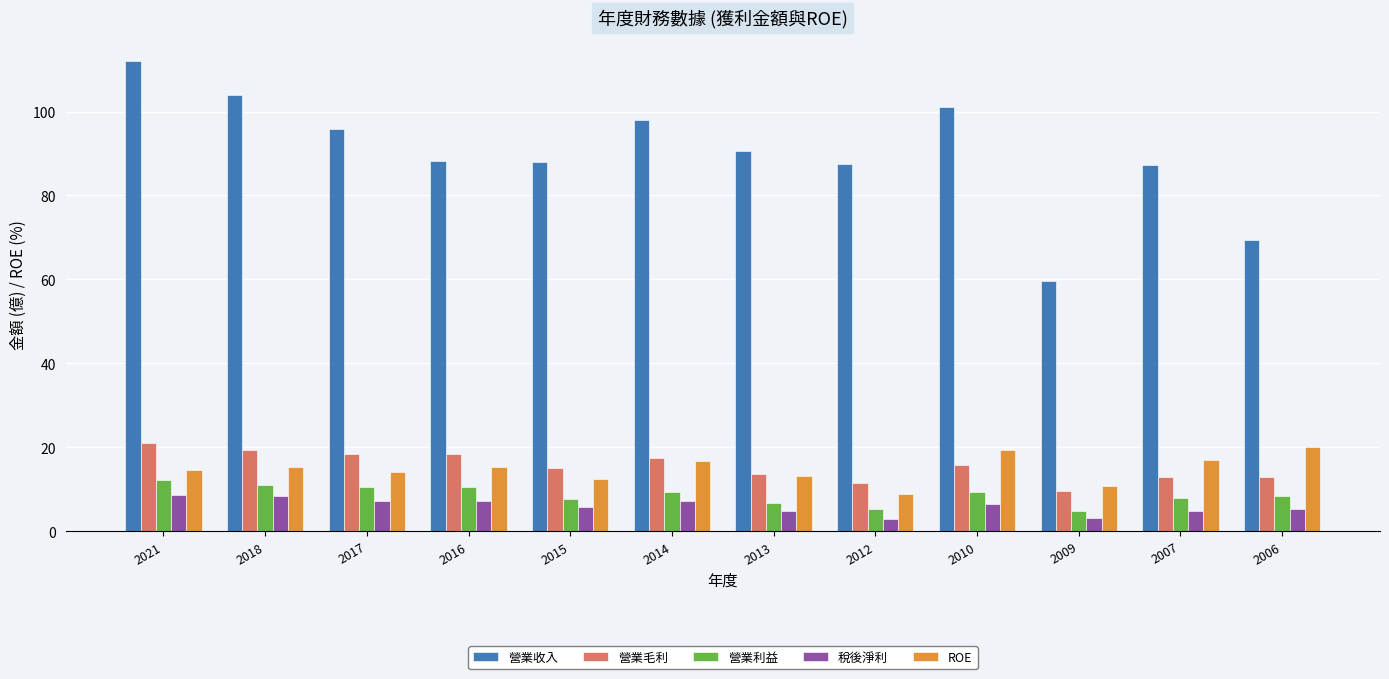

What is the difference between the maximum and minimum values in the 營業收入 series?

52.4